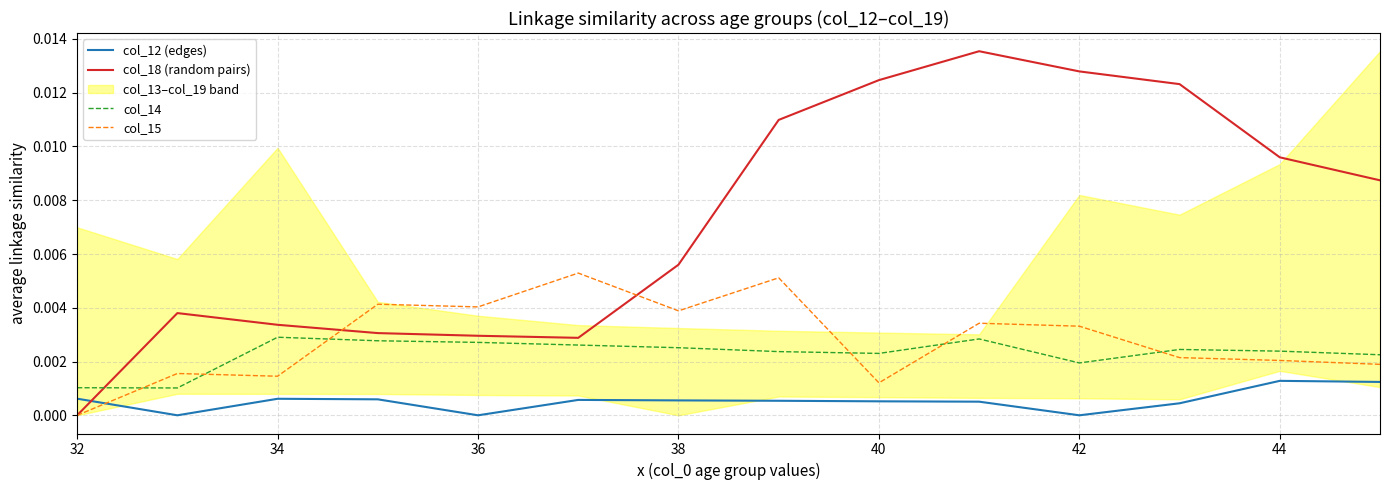

Rank the series at 32 from lowest to highest value.

col_18 (random pairs), col_15, col_12 (edges), col_14